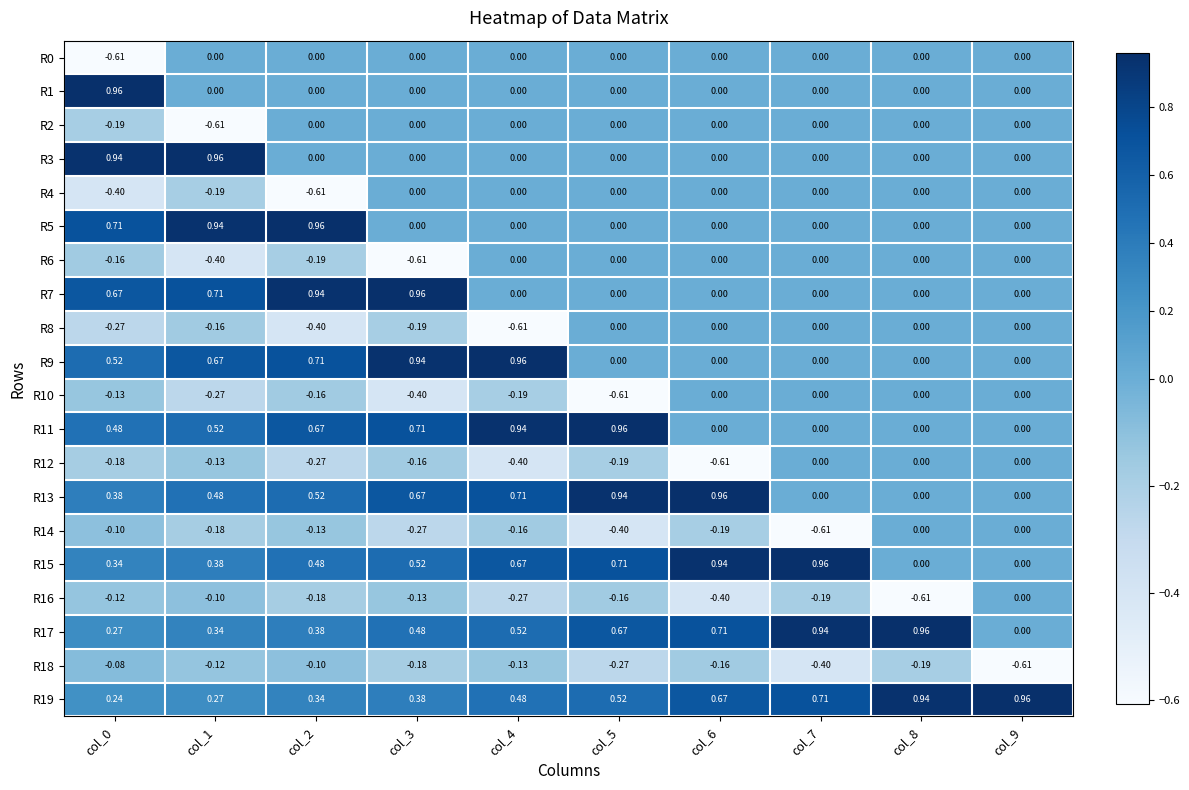

Is the value of R17 at col_6 greater than the value of R9 at col_4?

No